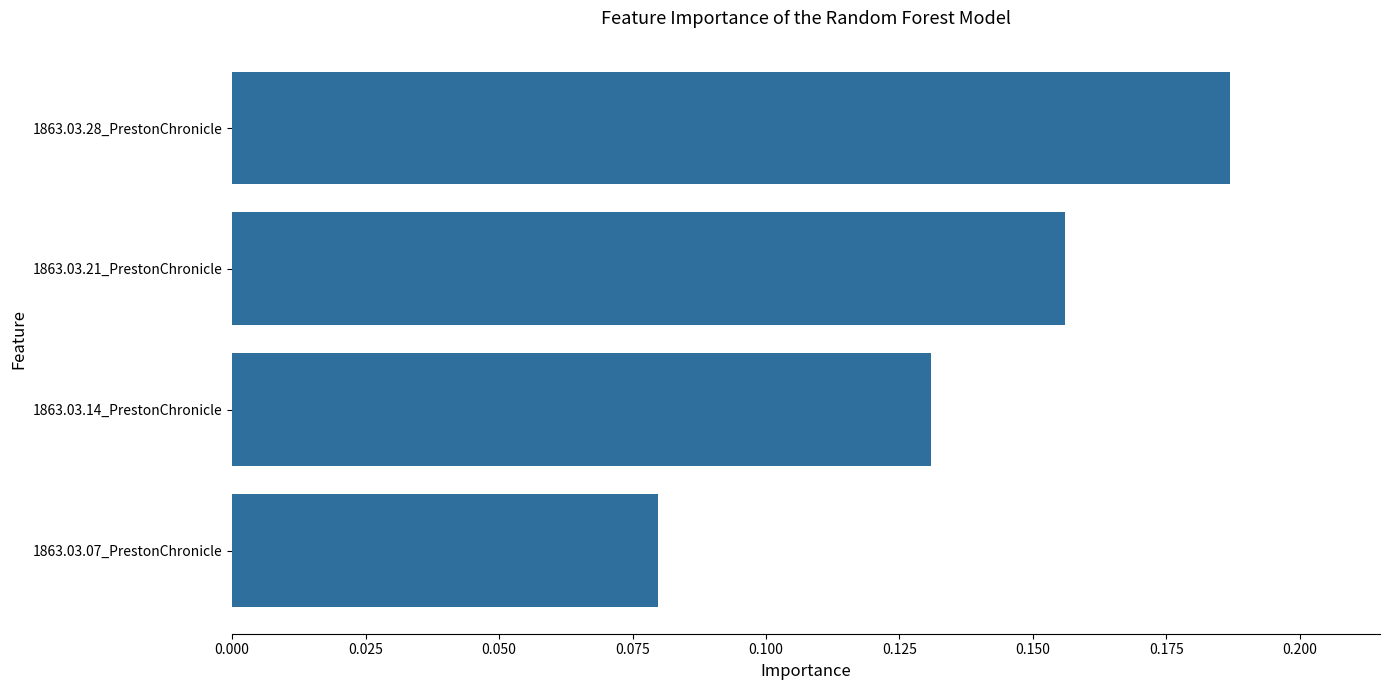

Rank the categories by value from highest to lowest.

1863.03.28_PrestonChronicle, 1863.03.21_PrestonChronicle, 1863.03.14_PrestonChronicle, 1863.03.07_PrestonChronicle